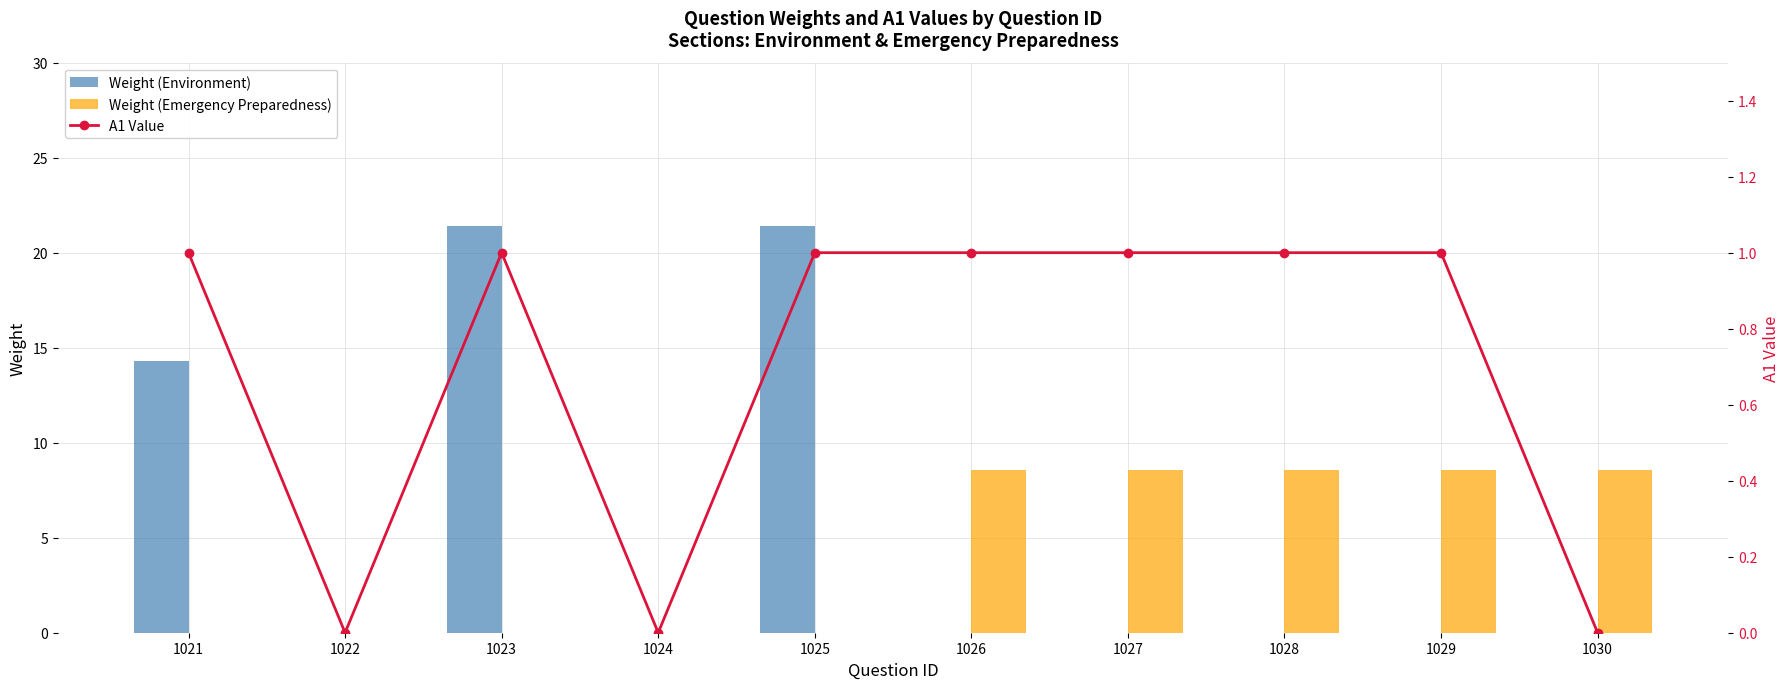

Are the bars horizontal?

No